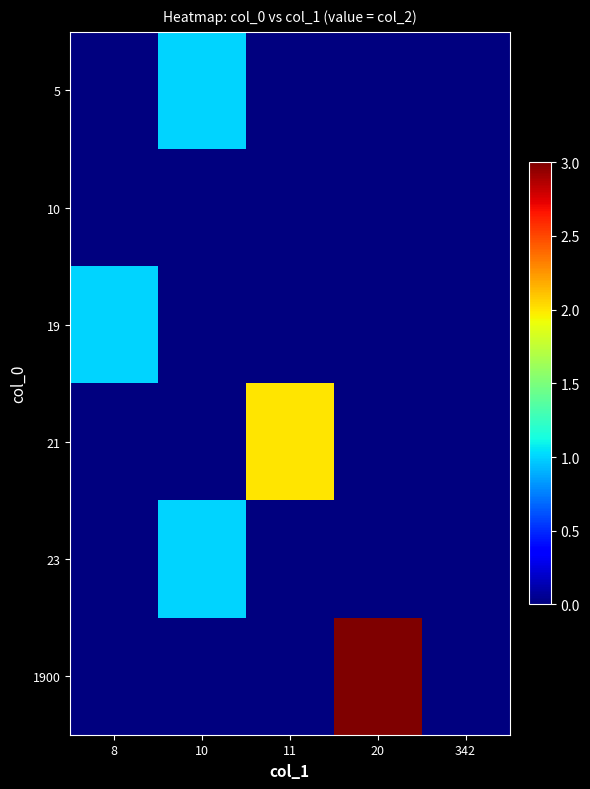

Reading left to right, list all the values displayed in this chart.

5: 8=0	10=1	11=0	20=0	342=0
10: 8=0	10=0	11=0	20=0	342=0
19: 8=1	10=0	11=0	20=0	342=0
21: 8=0	10=0	11=2	20=0	342=0
23: 8=0	10=1	11=0	20=0	342=0
1900: 8=0	10=0	11=0	20=3	342=0